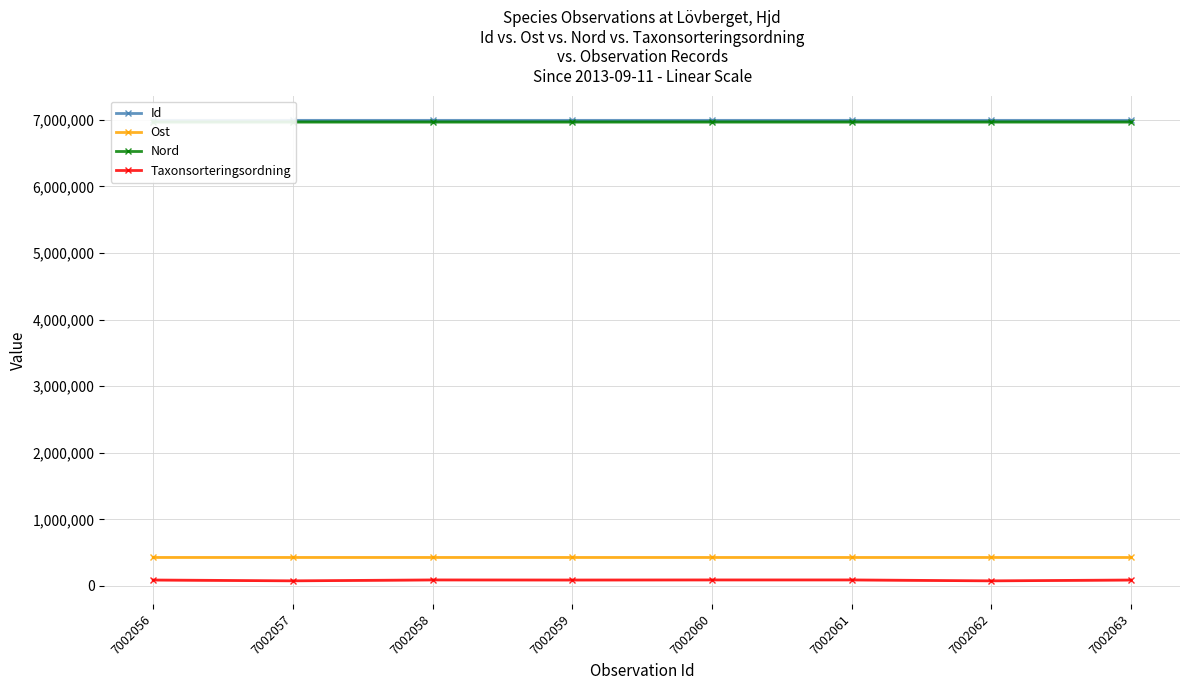

At which category does the chart reach its peak across all series?

7002063